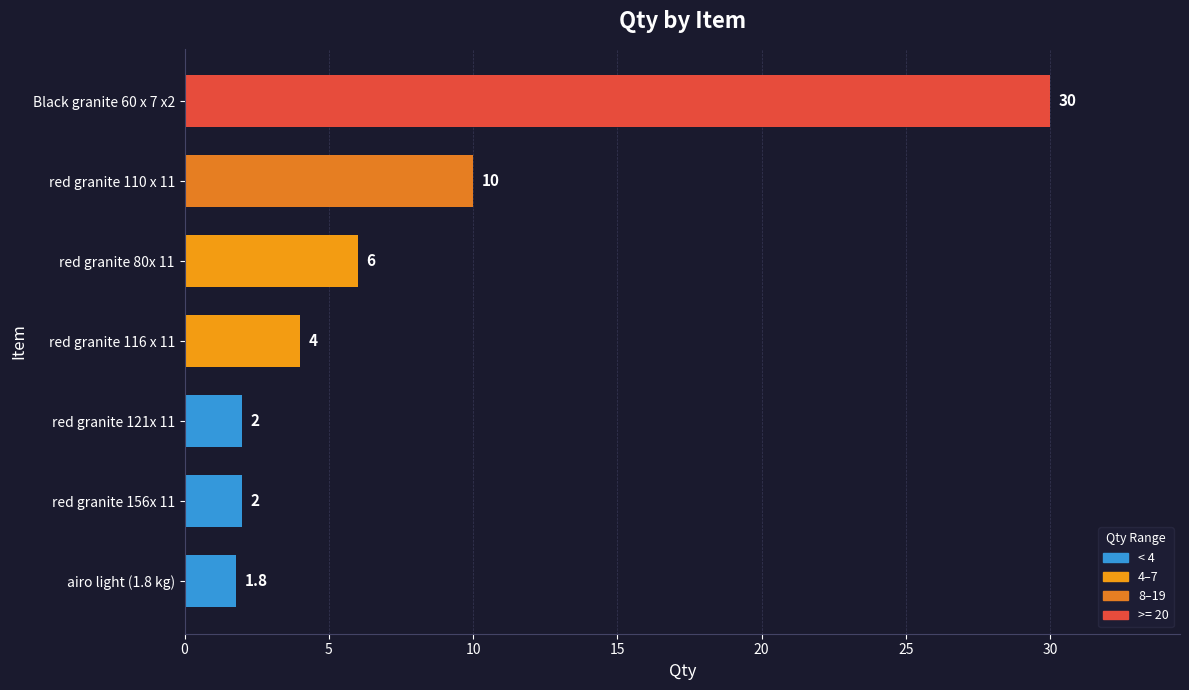

Where is the data nearest to the value 15?

red granite 110 x 11